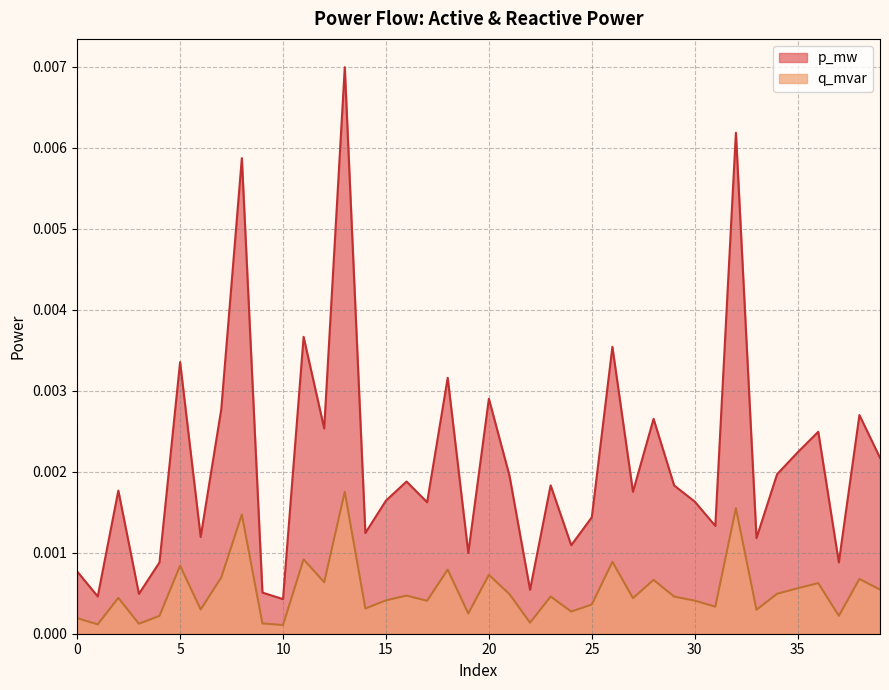

True or false: q_mvar and p_mw intersect in this chart.

False